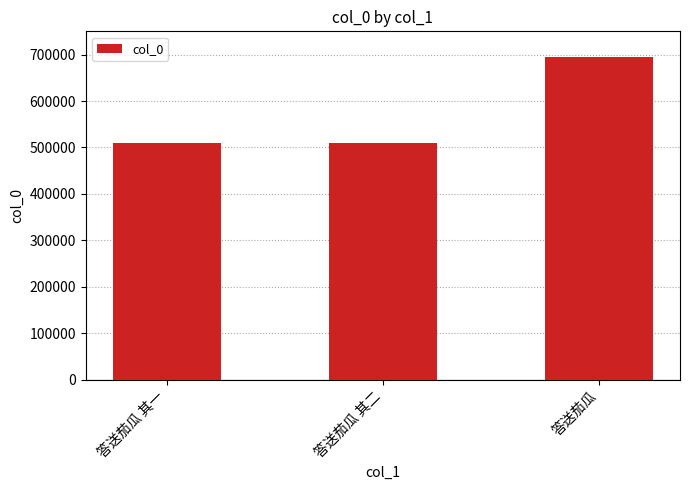

What is the approximate value at 答送茄瓜?

694517